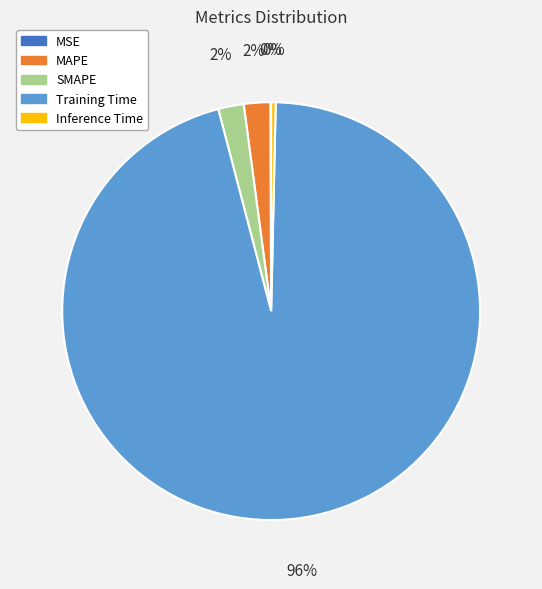

To the nearest percent, what is the average slice percentage?

20%